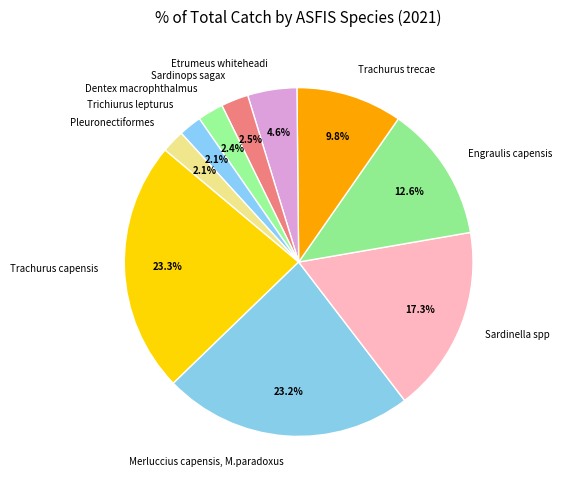

To the nearest percent, what is the average slice percentage?

10%